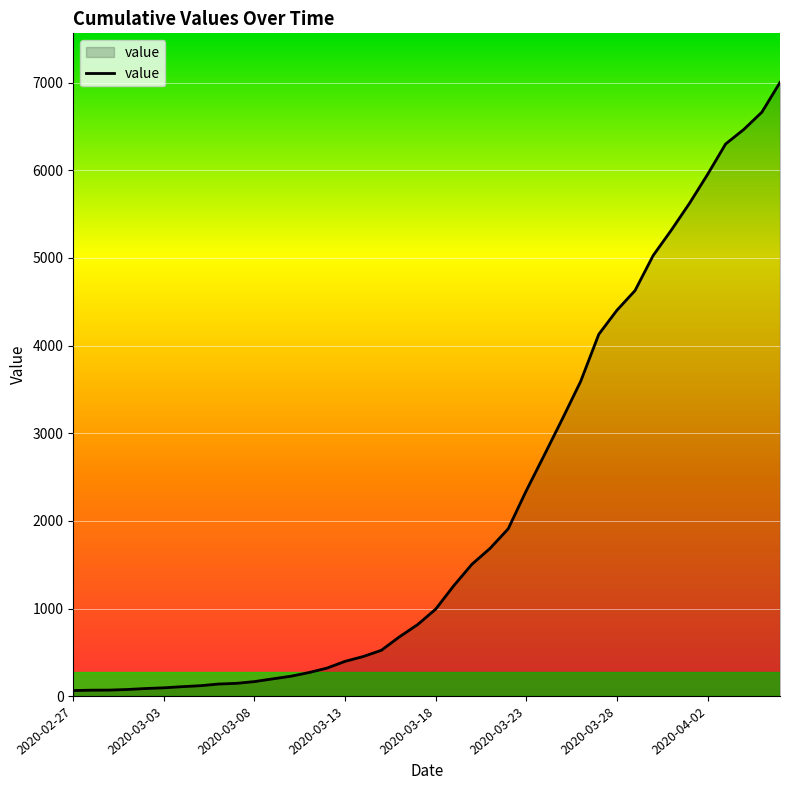

What is the maximum value shown in the chart?

7003